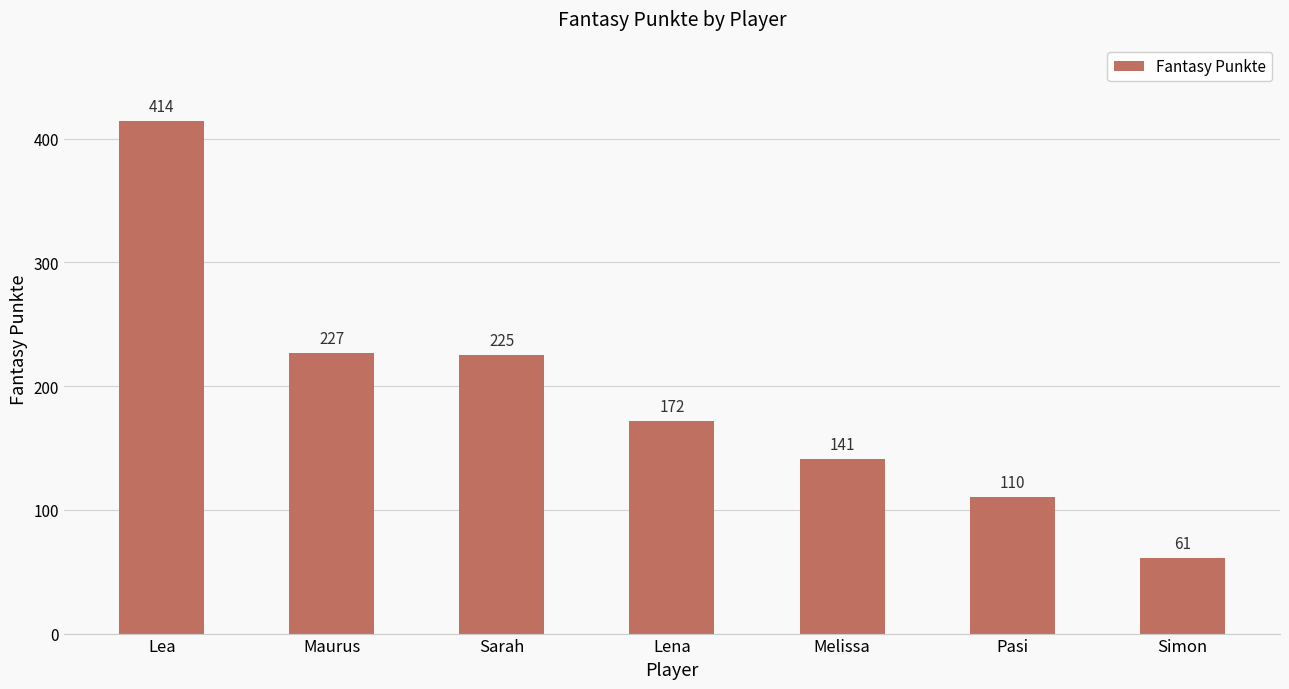

Rank the categories by value from highest to lowest.

Lea, Maurus, Sarah, Lena, Melissa, Pasi, Simon